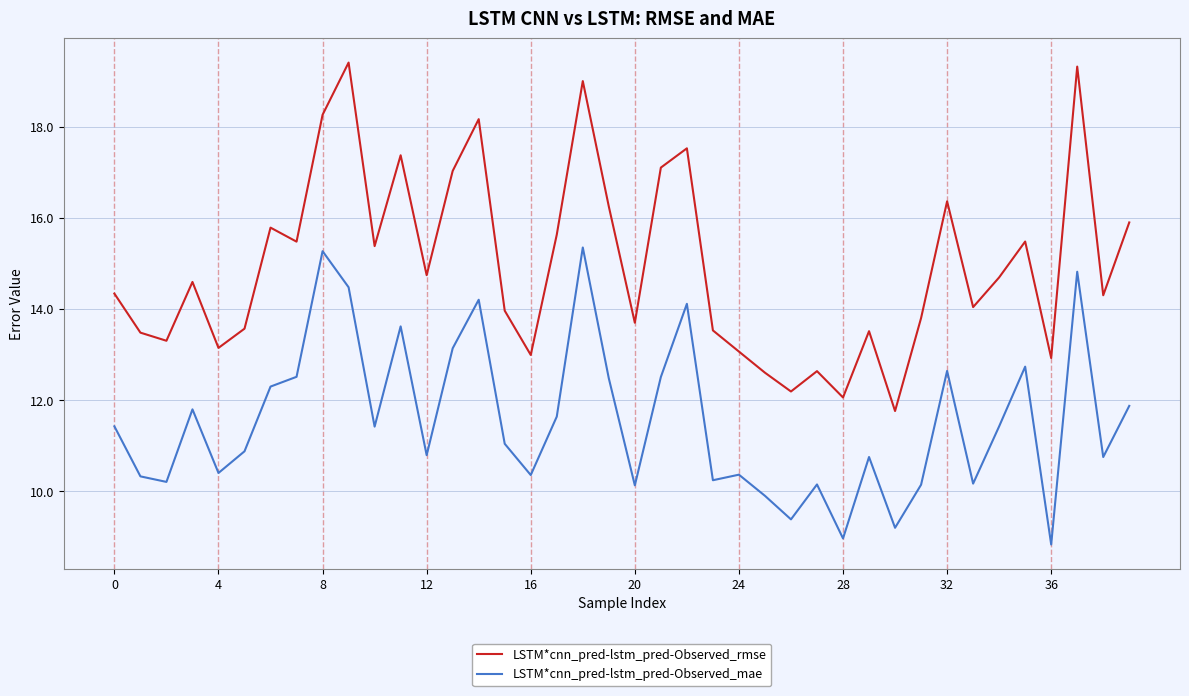

True or false: LSTM*cnn_pred-lstm_pred-Observed_rmse has more than 1 points higher than both neighbors.

True